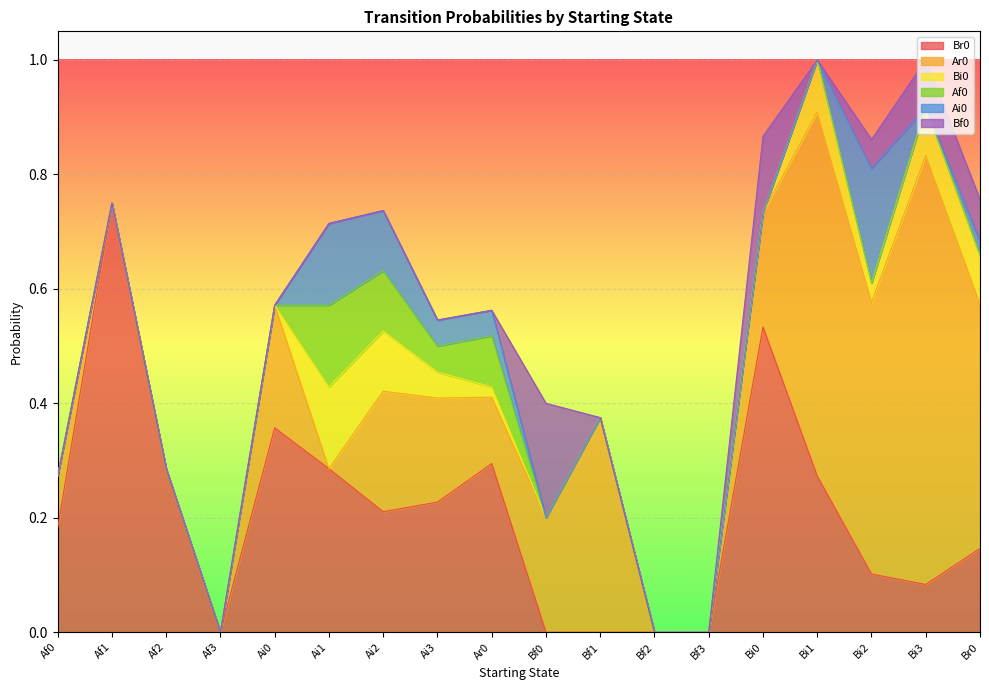

Which label corresponds to the smallest value in the chart?

Af3